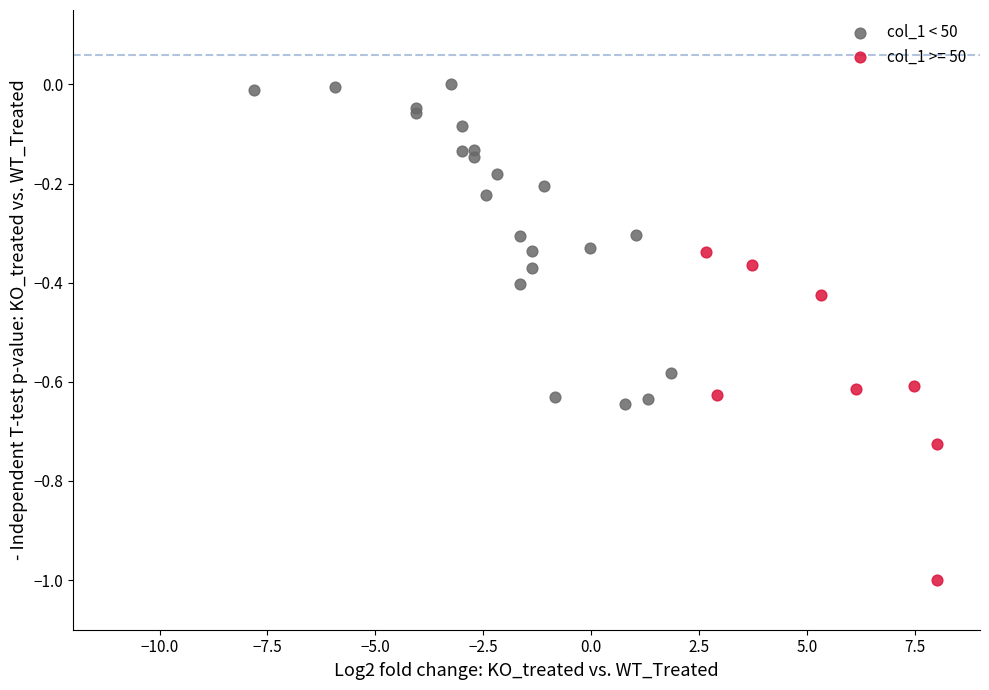

Which series contains the lowest Y value?

col_1 >= 50